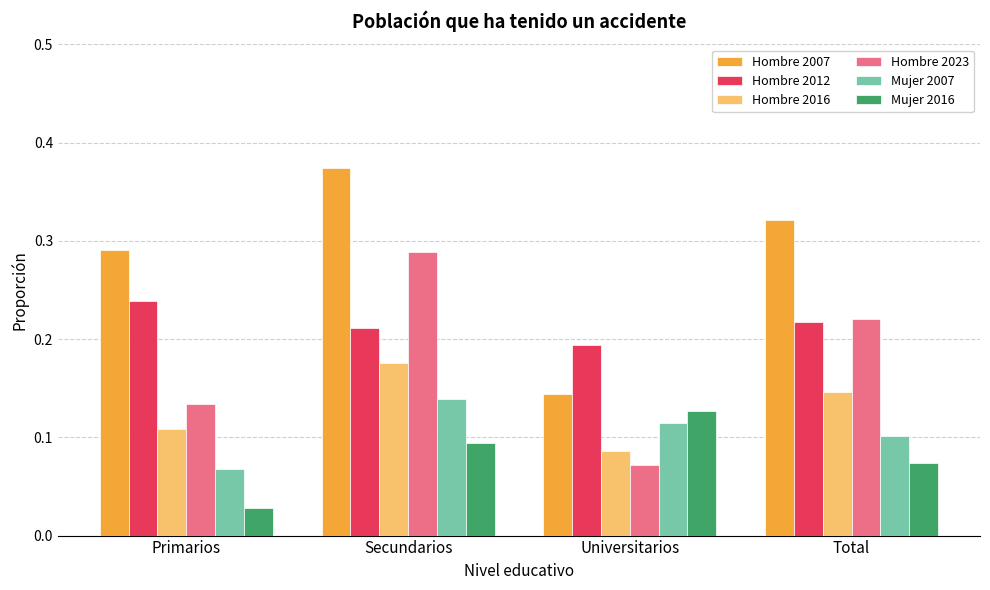

Rank the series by their maximum value, from lowest to highest.

Mujer 2016, Mujer 2007, Hombre 2016, Hombre 2012, Hombre 2023, Hombre 2007